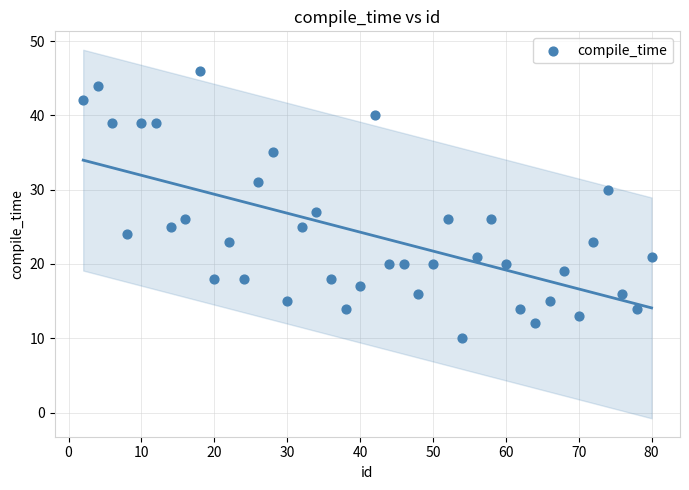

What is the range of X values (max minus min)?

78